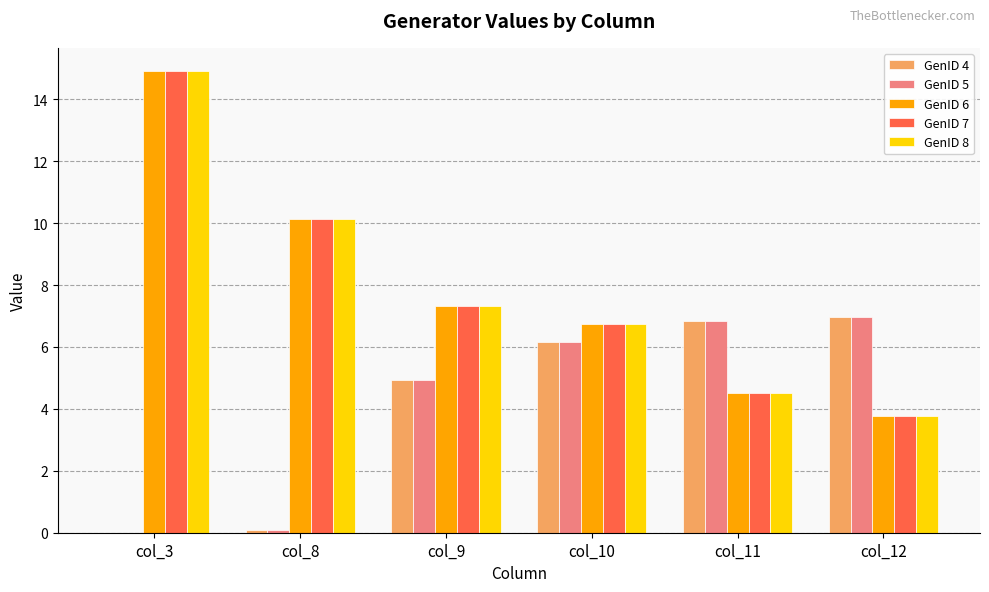

Is the value of GenID 4 at col_3 greater than the value of GenID 6 at col_10?

No